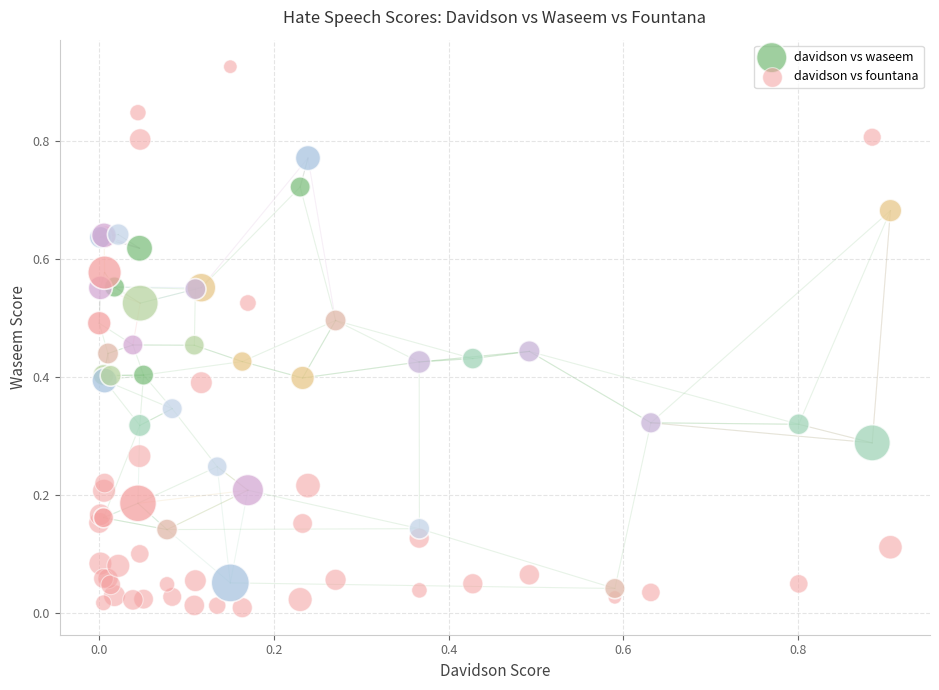

Which series has the largest Y range (max minus min)?

davidson vs fountana